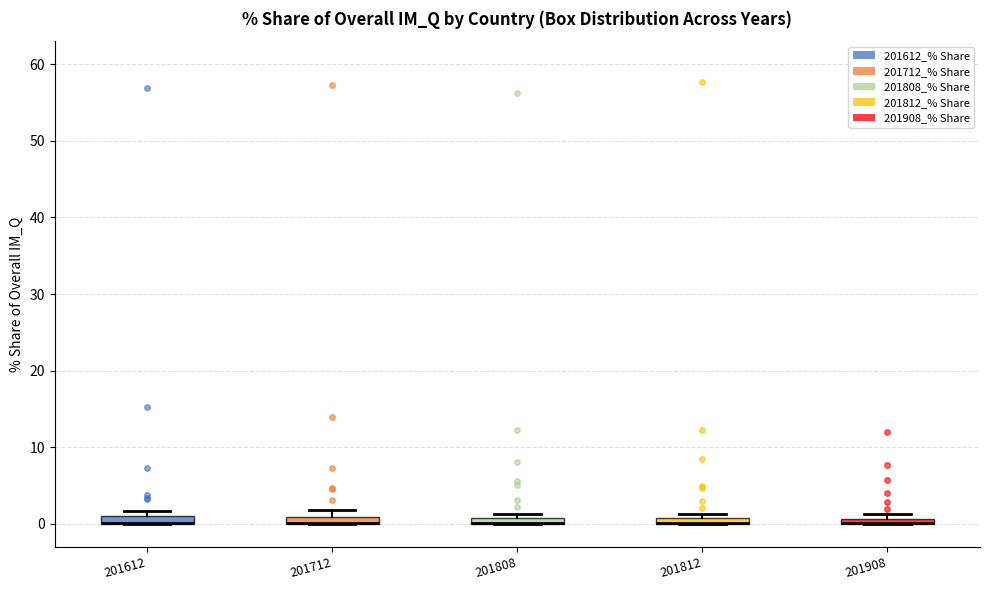

Where is the lower edge of the box at x = 201612 on the y-axis? The values are not printed on the chart, so give them approximately, as read against the axis.

0